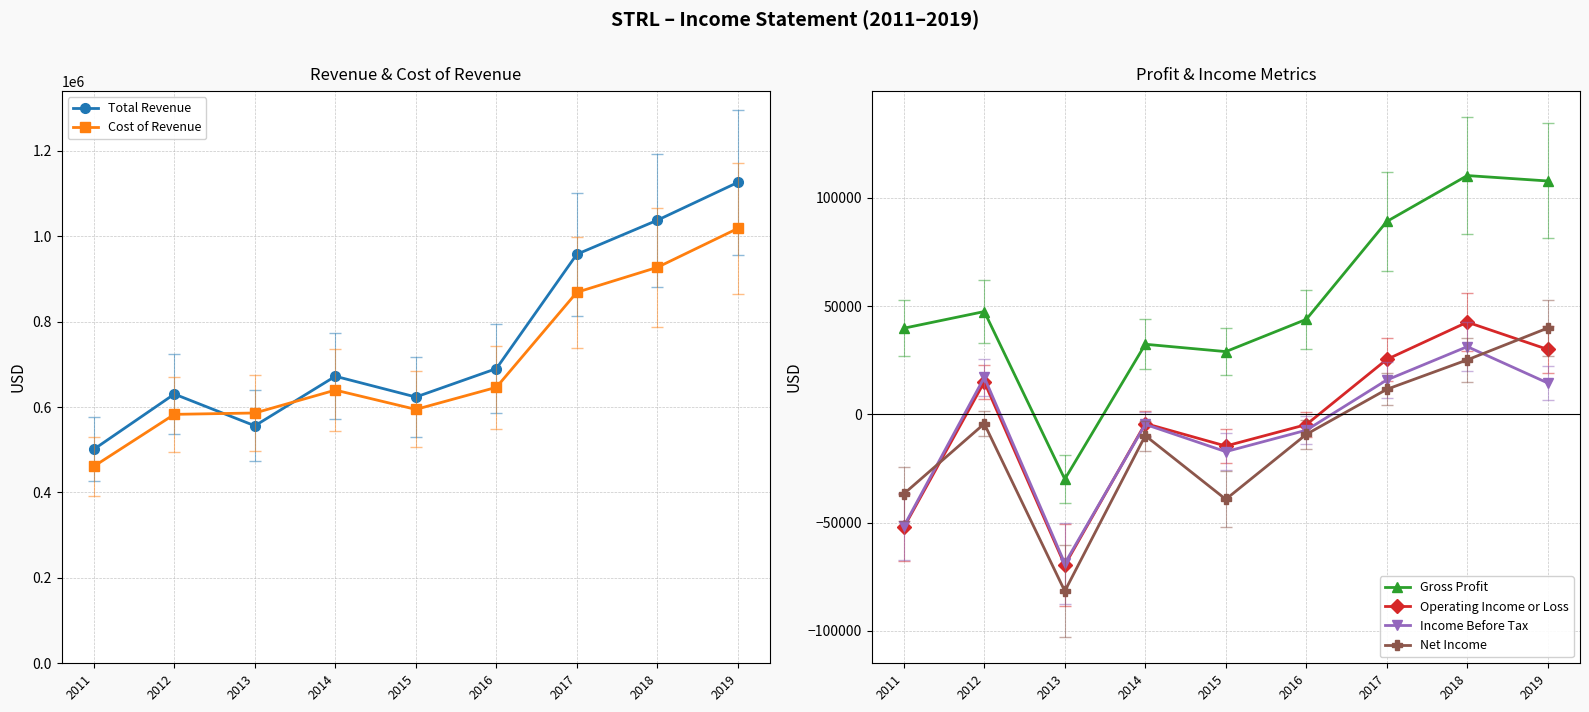

Where is the first local maximum for Total Revenue?

2012